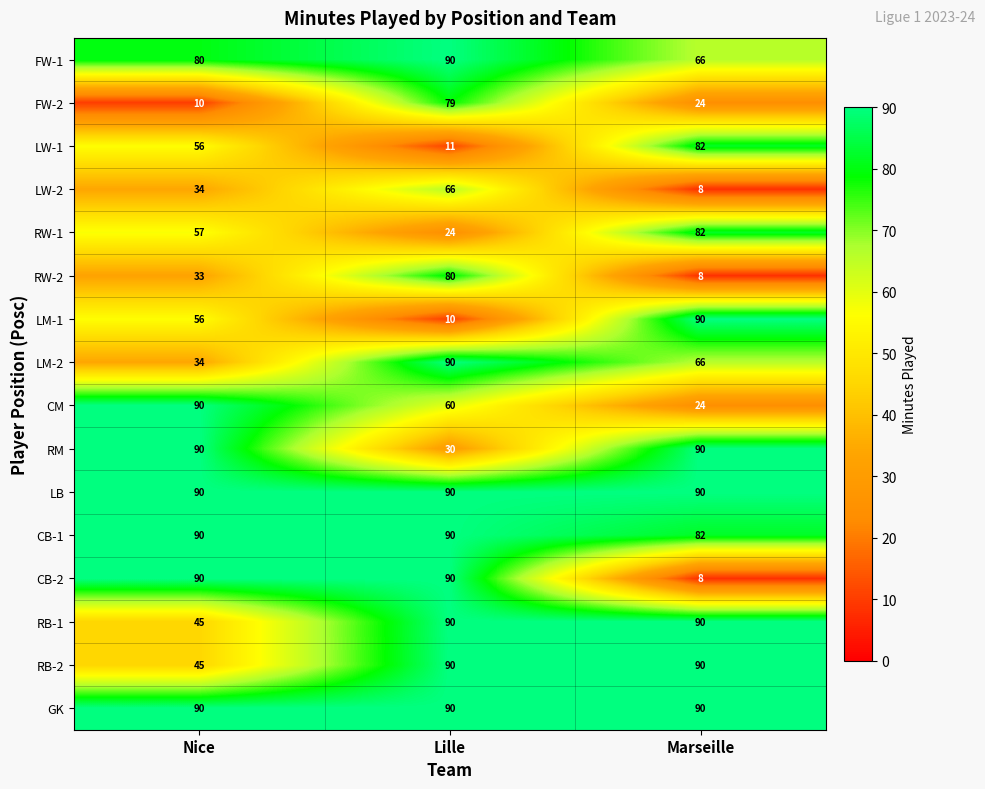

What is the difference between the second highest and minimum values in the CB-2 series?

82